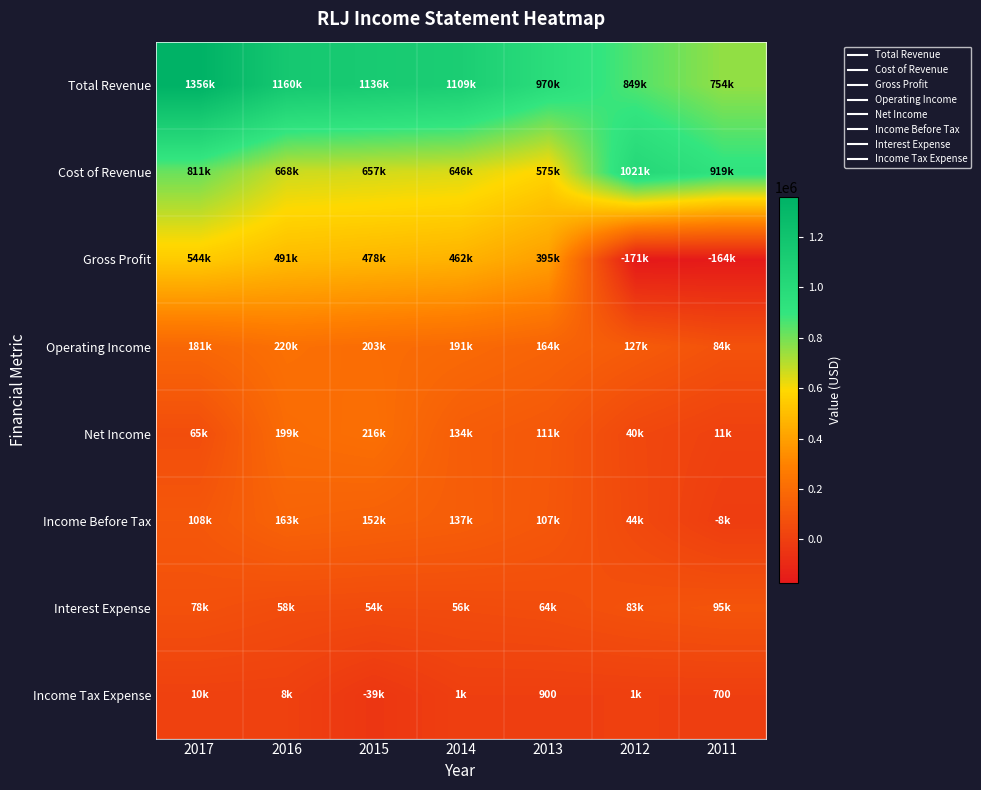

What is the sum of all Operating Income values?

1172600